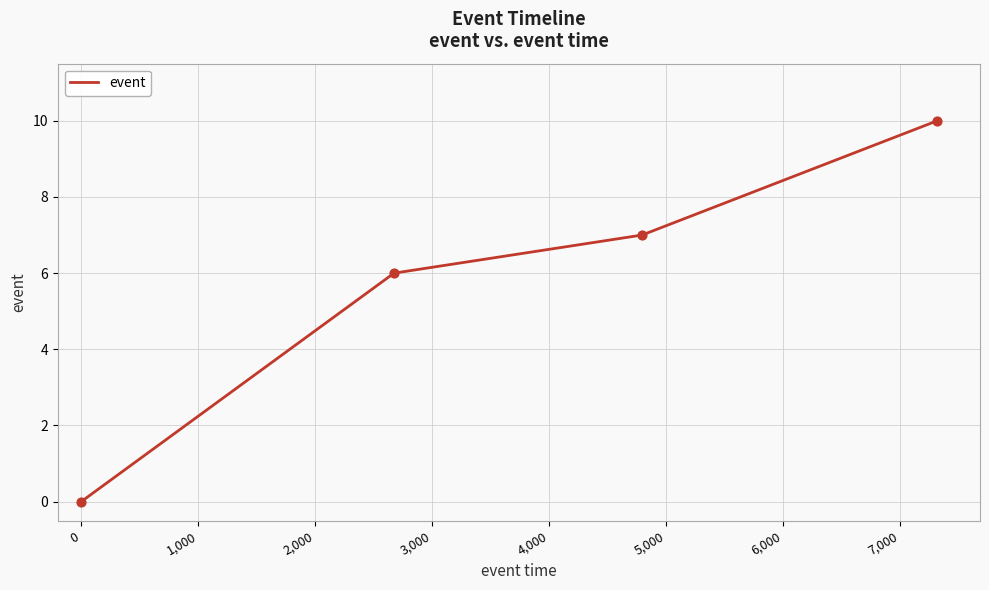

What is the sum of all values?

23